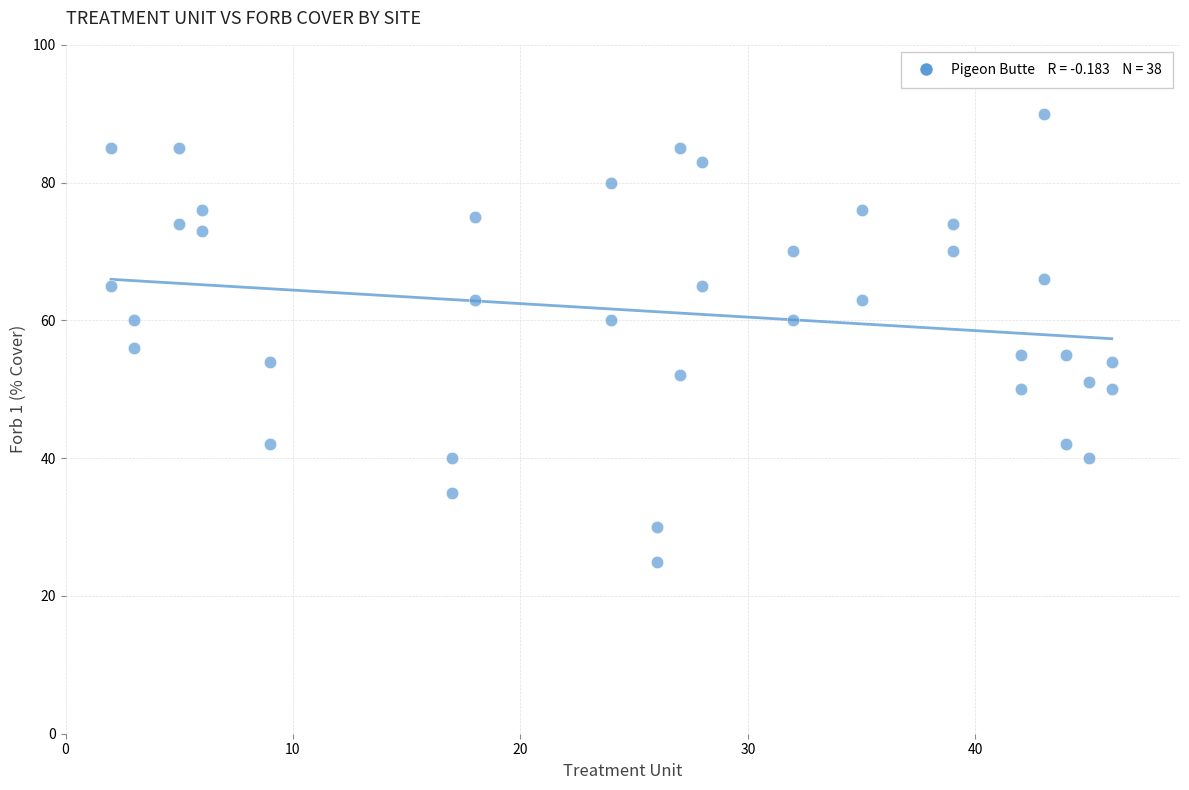

What is the range of Y values (max minus min)?

65